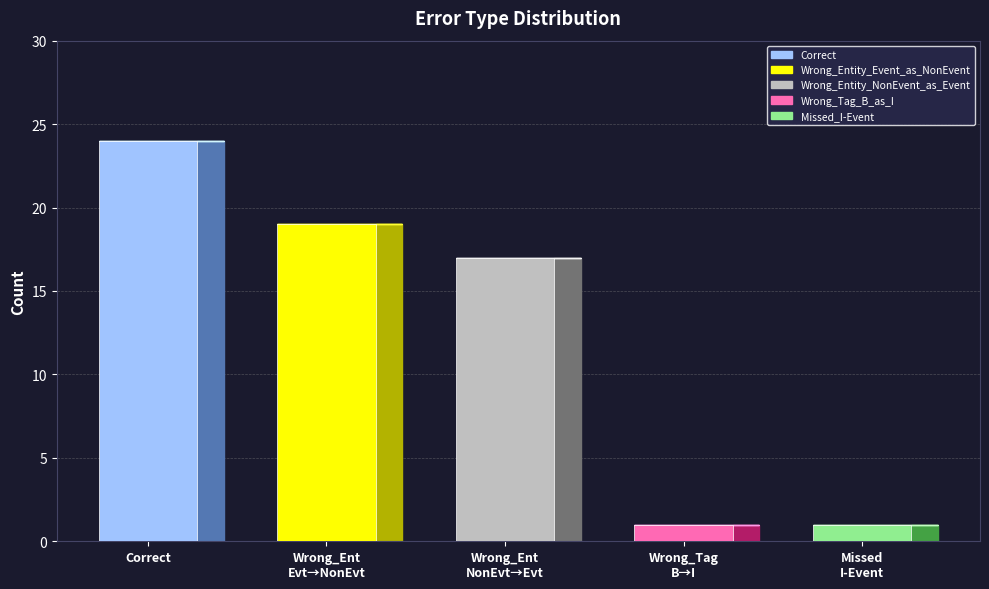

How many categories are shown in the chart?

5